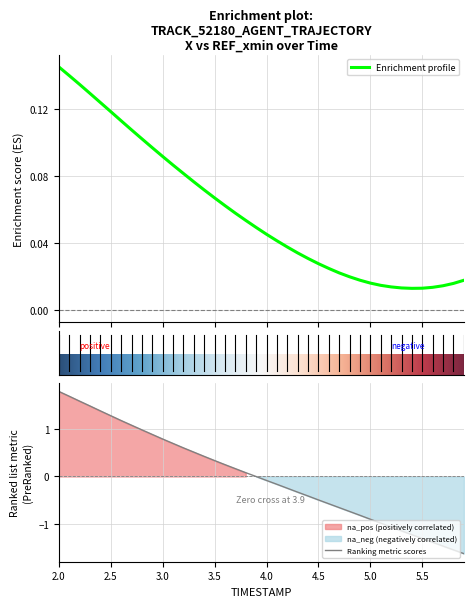

How many lines are shown in the chart?

2